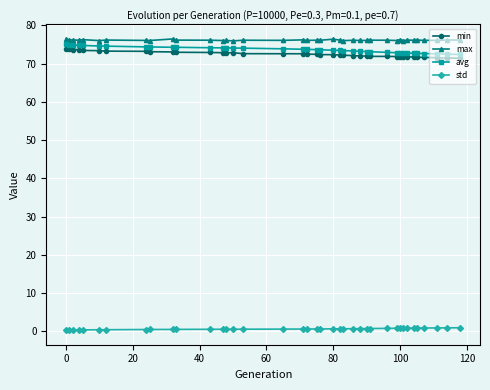

What is the sum of all max values?

2969.8